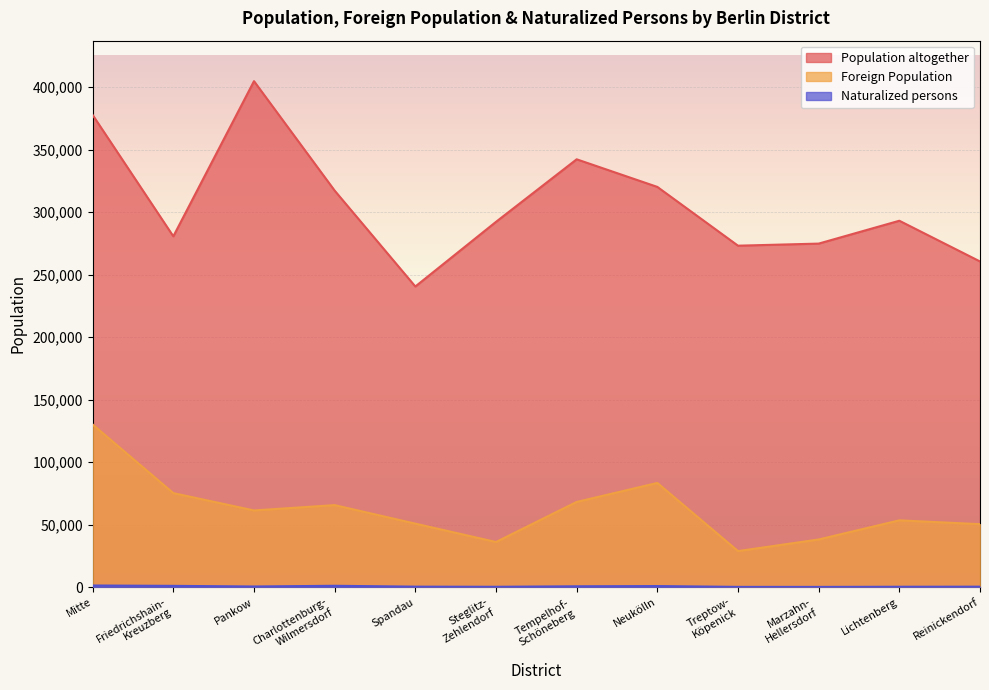

How many lines are shown in the chart?

3